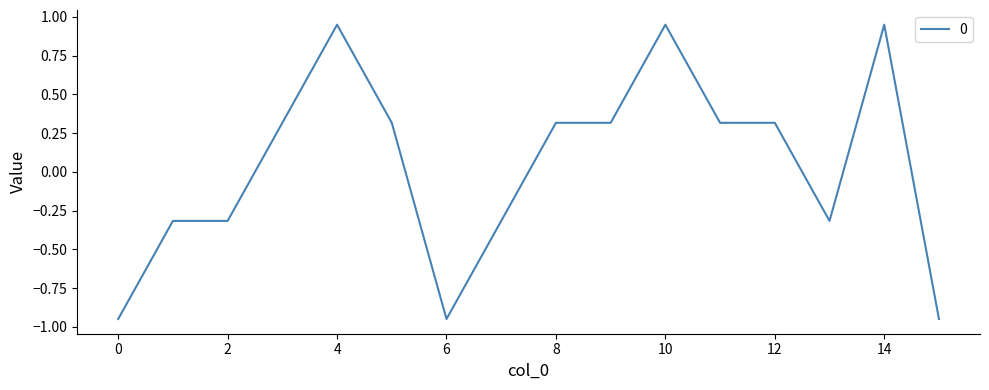

What is the difference between the maximum and minimum values?

1.9